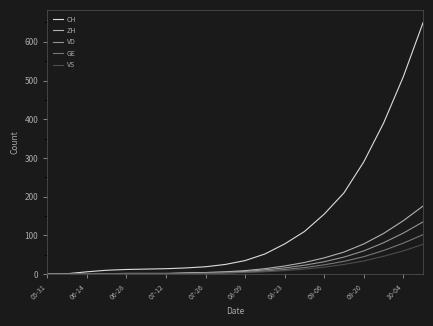

Which series has the largest range (max minus min)?

CH